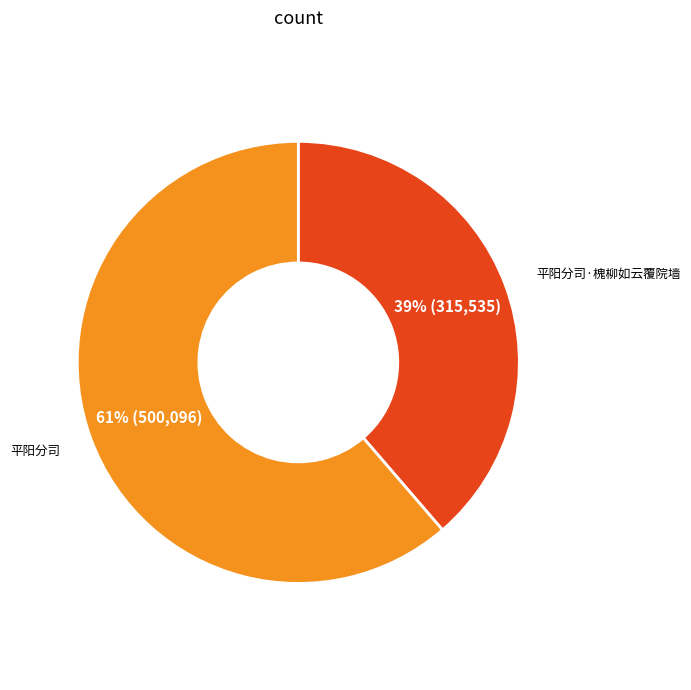

Which category has the biggest portion of the pie?

平阳分司